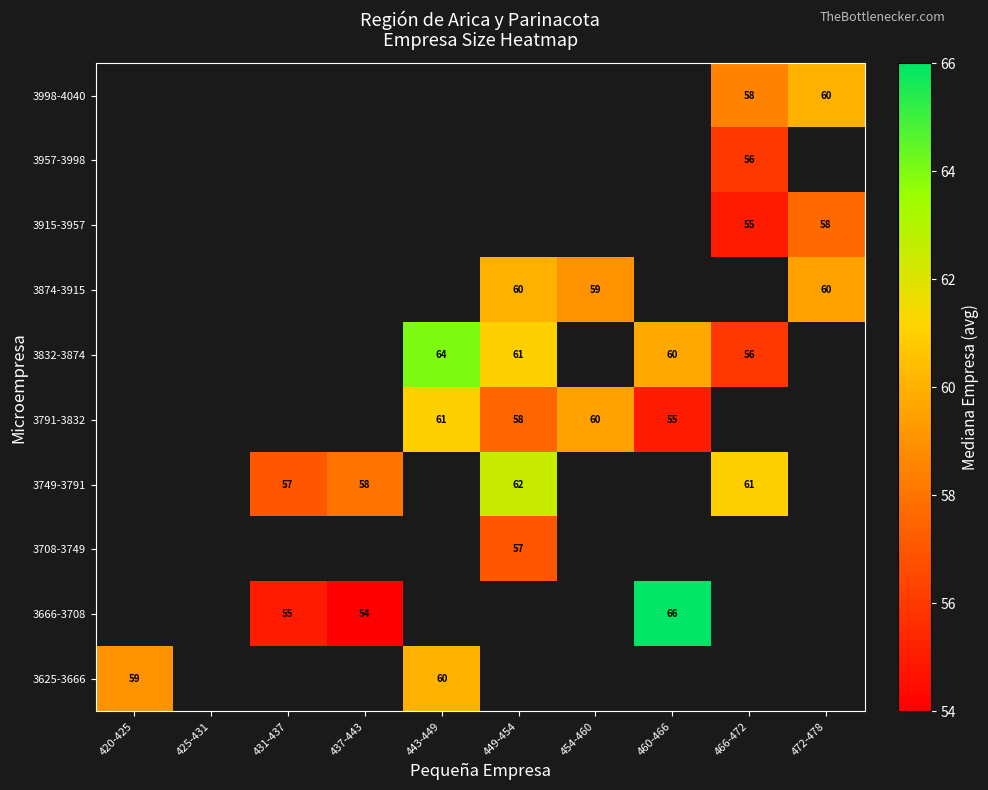

The value of 3957-3998 at 466-472 is 56. True or false?

True